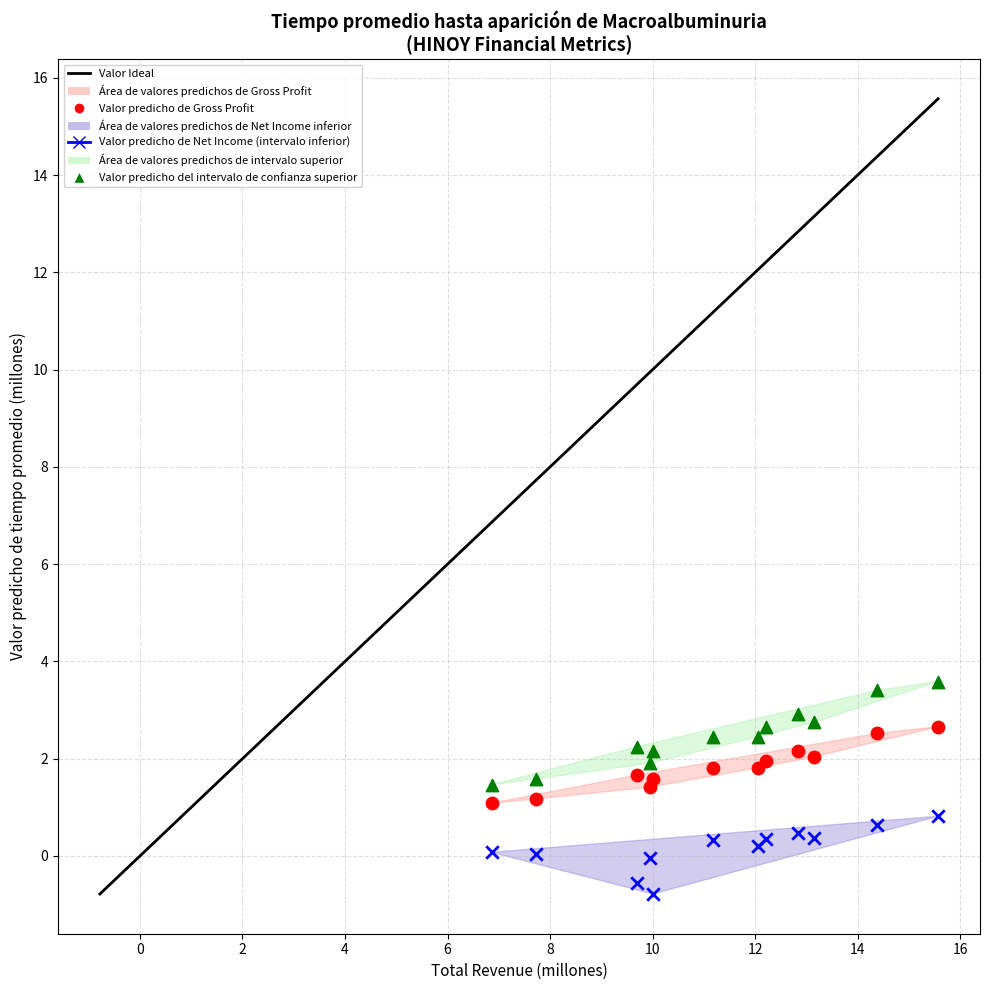

Which series contains the highest Y value?

Valor predicho del intervalo de confianza superior